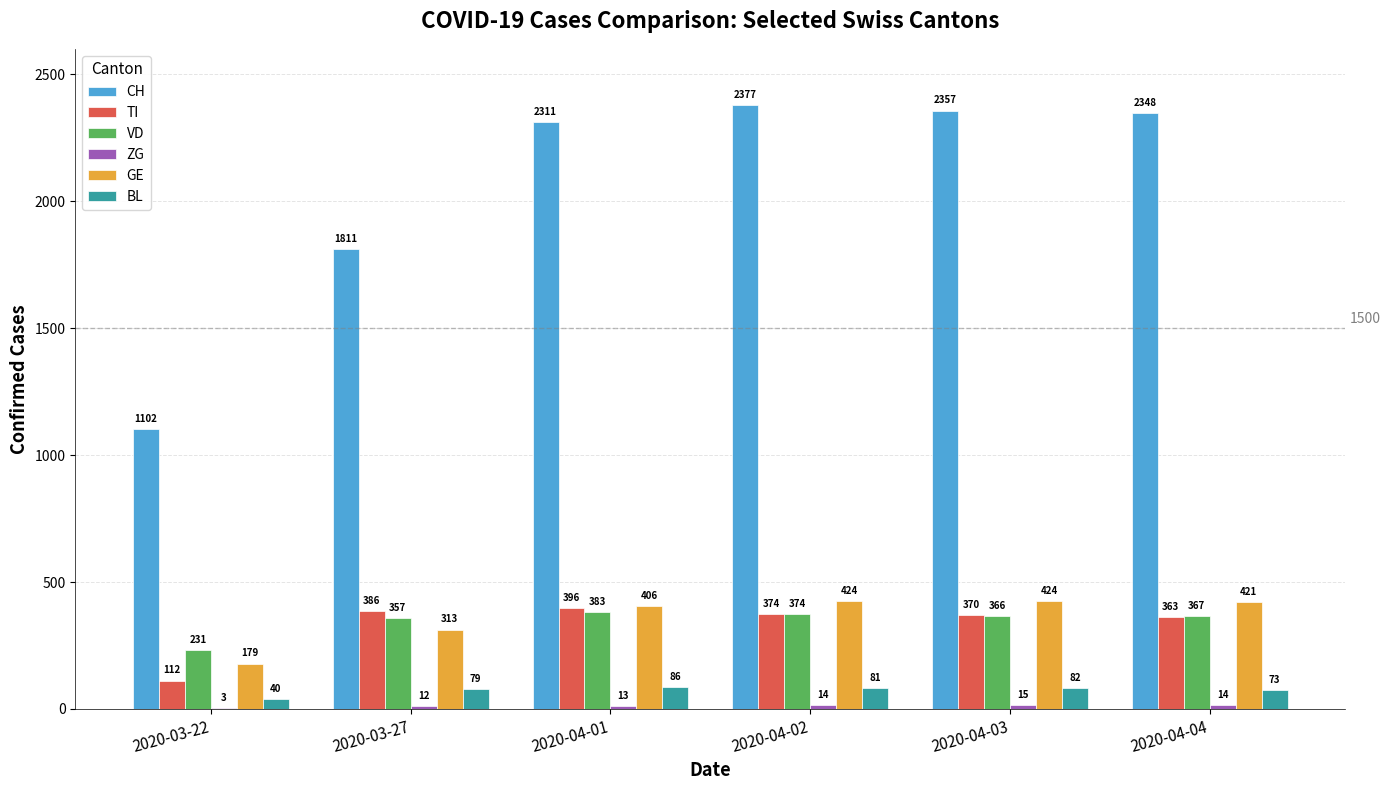

Which series changed the most between 2020-04-01 and 2020-04-04?

CH